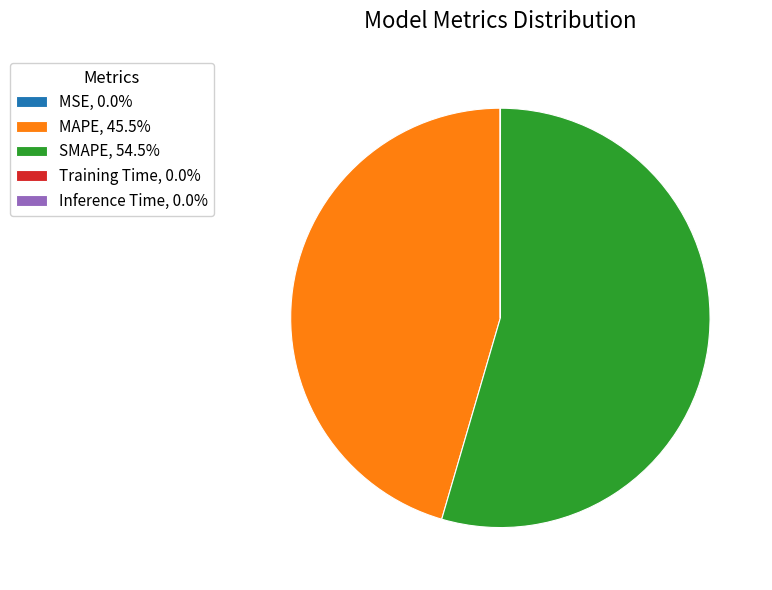

Is there any slice that represents more than half of the pie?

Yes